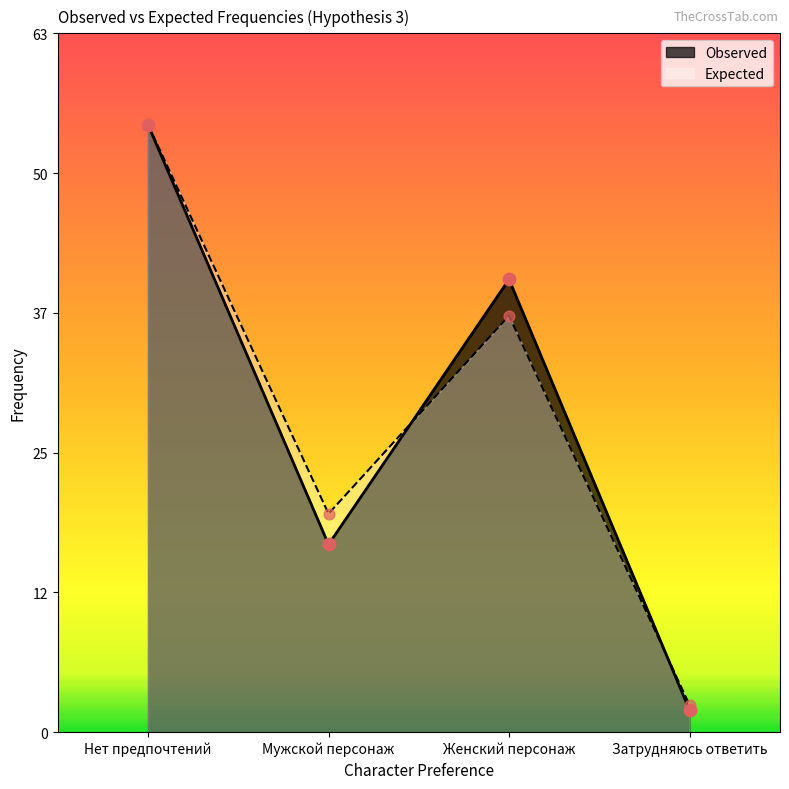

Which series contains the highest Y value?

Expected